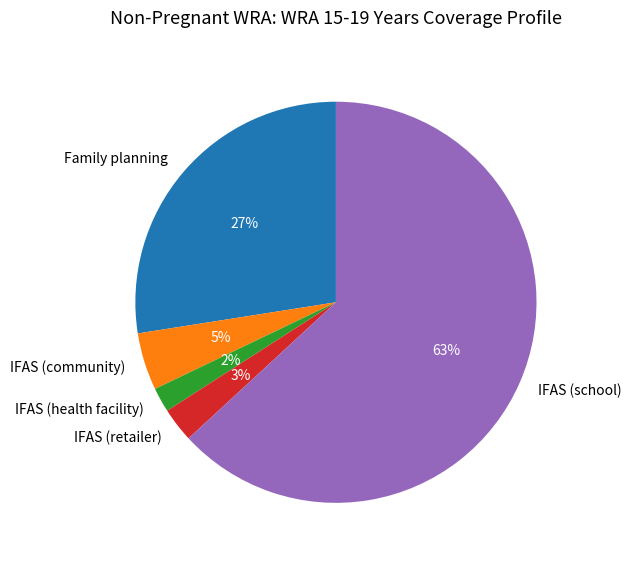

Does Family planning account for over 50% of the chart?

No